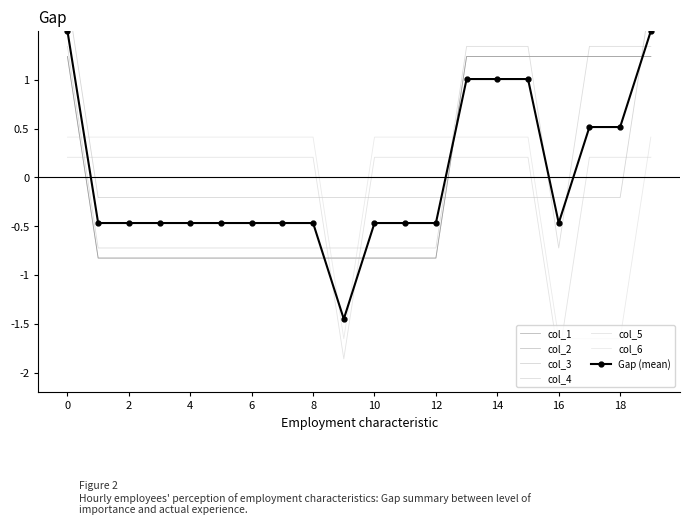

What is the approximate value of col_1 at 12?

-0.8